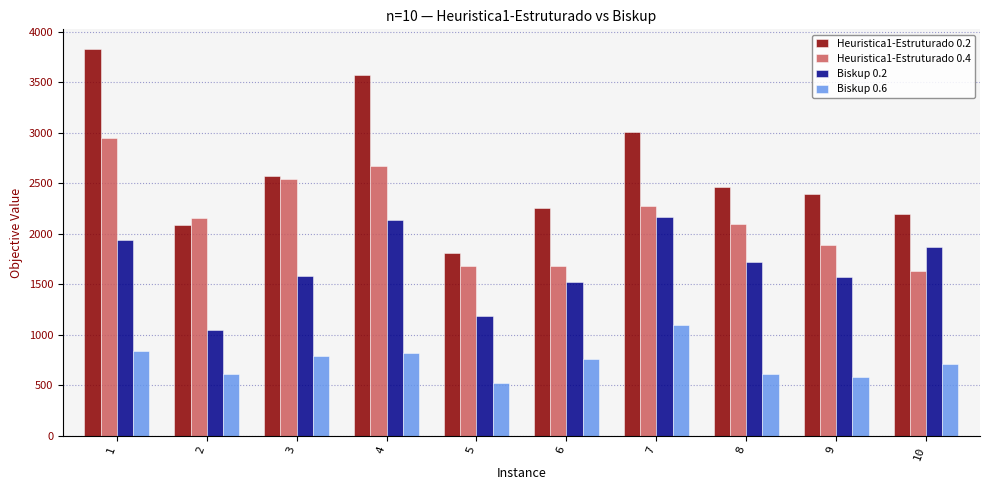

Is it true that Biskup 0.6 equals 360 at 3?

False